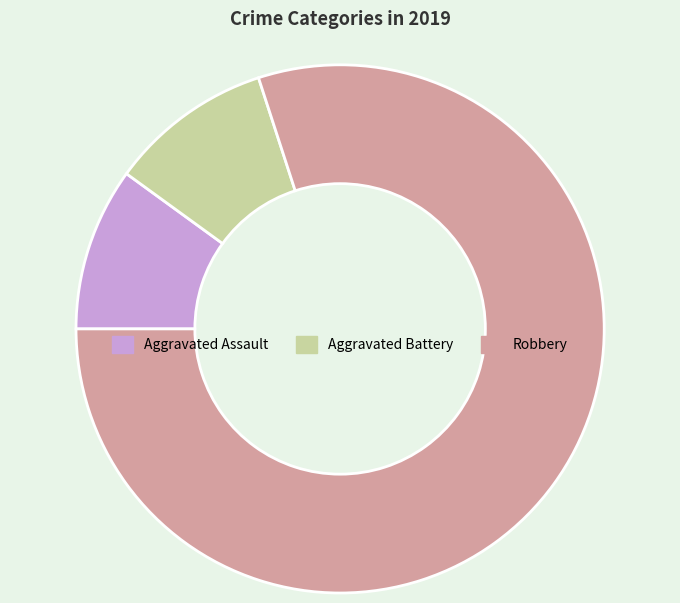

Which category has the biggest portion of the pie?

Robbery